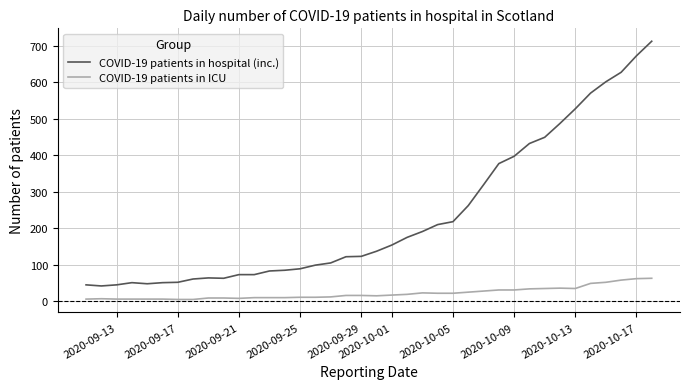

What is the difference between the maximum and minimum values in the COVID-19 patients in ICU series?

58